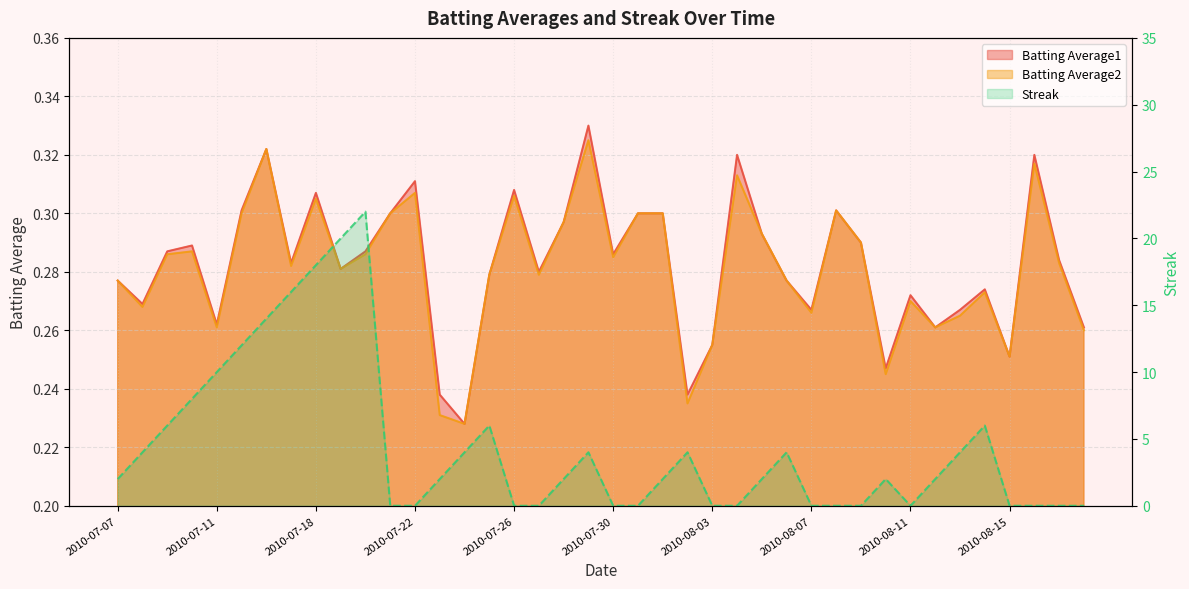

Which series has the largest total across all categories?

Streak